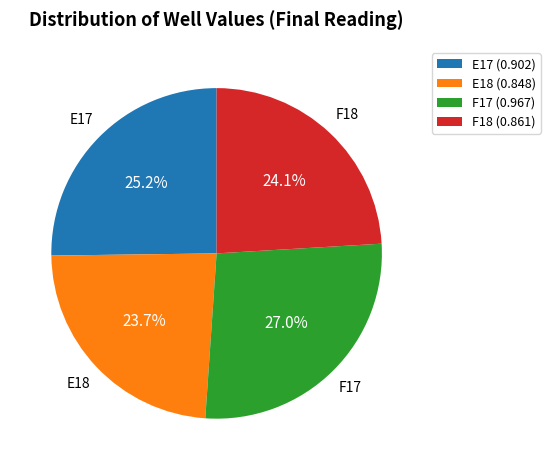

How many slices are in this pie chart?

4